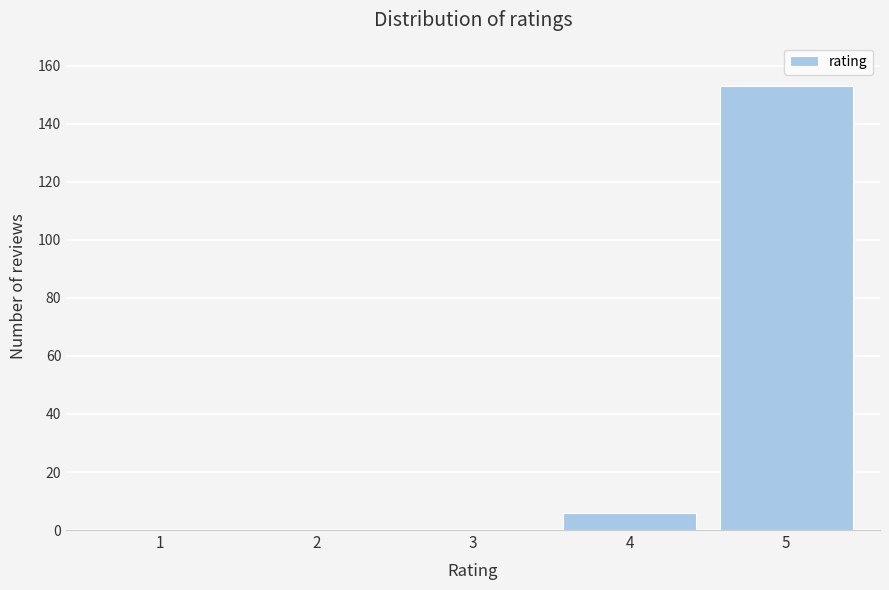

Reading left to right, extract all data points from this chart.

1=0	2=0	3=0	4=6	5=153